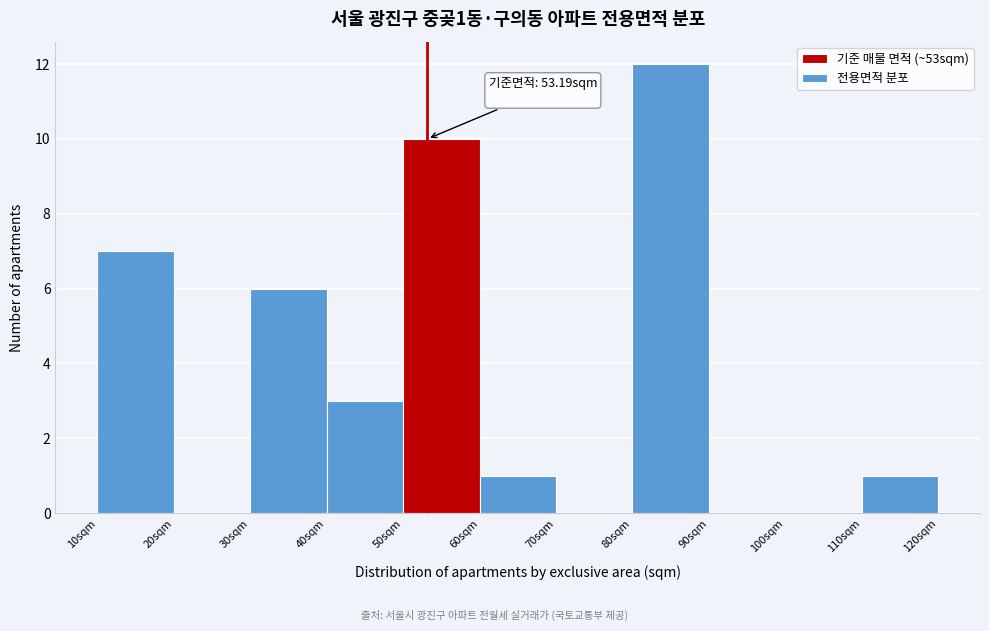

Which range on the x-axis has the tallest bar?

80 to 90